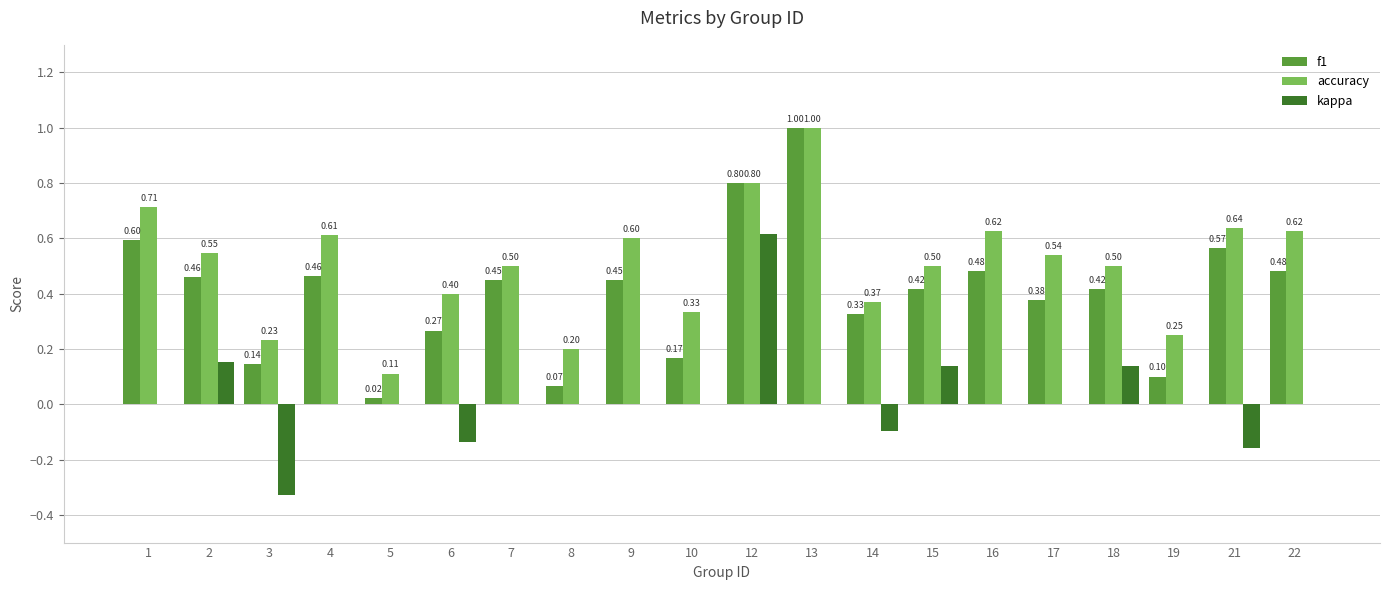

Which series changed the most between 8 and 16?

accuracy